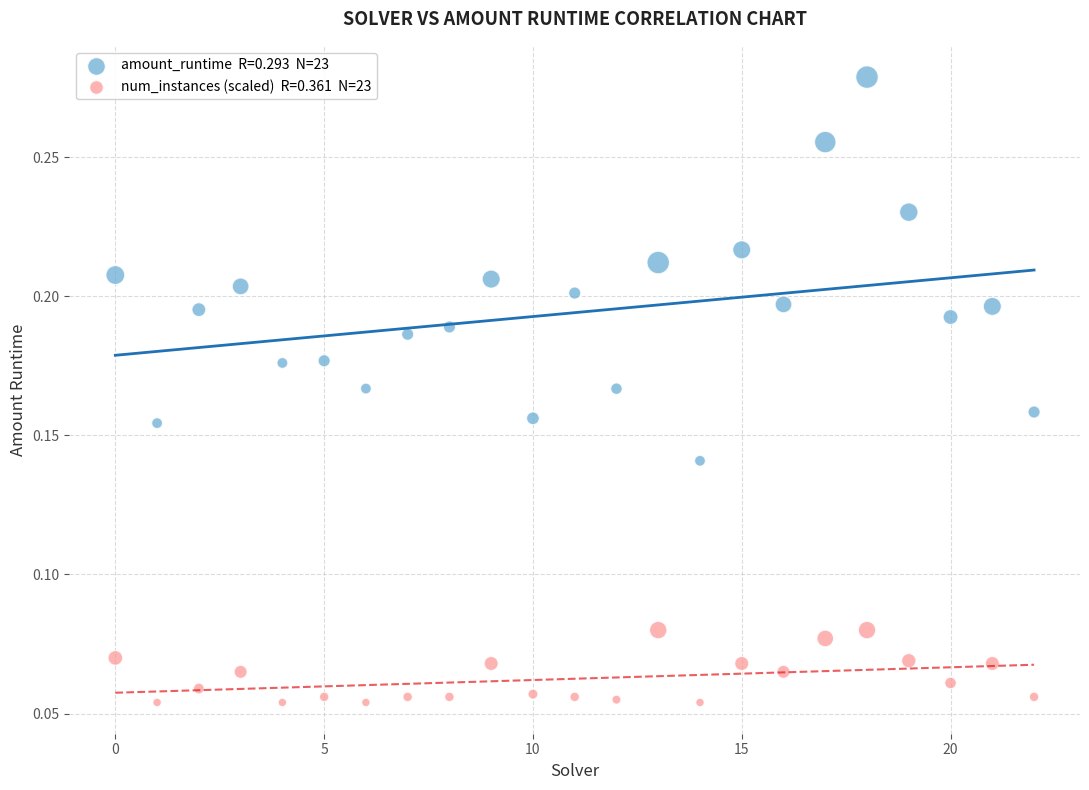

How many data points are displayed?

46